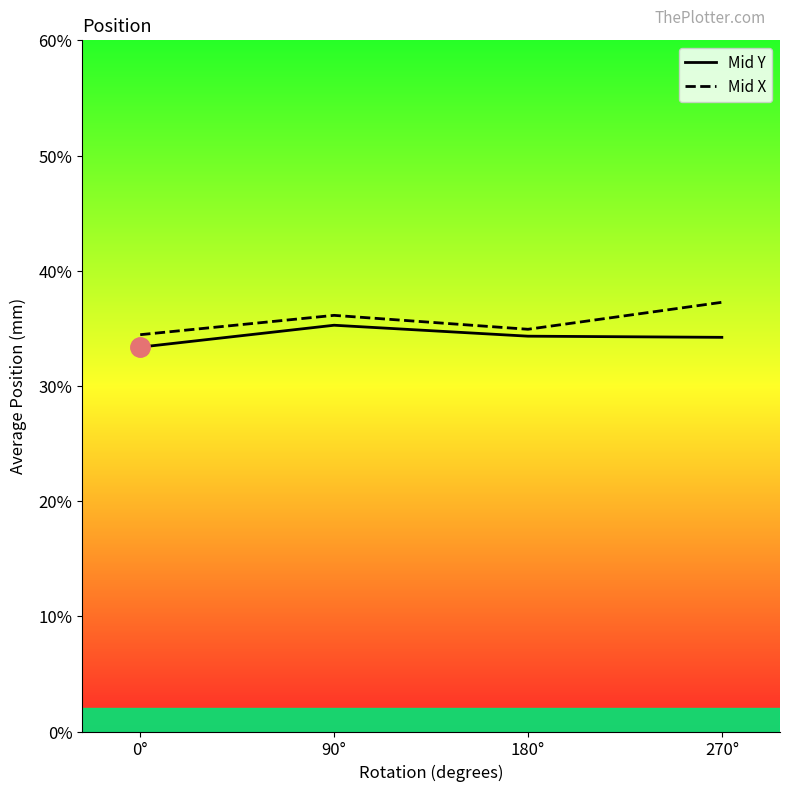

Reading left to right, transcribe all the data shown in this chart.

Mid Y: 0°=33.4	90°=35.3	180°=34.3	270°=34.2
Mid X: 0°=34.4	90°=36.1	180°=34.9	270°=37.3